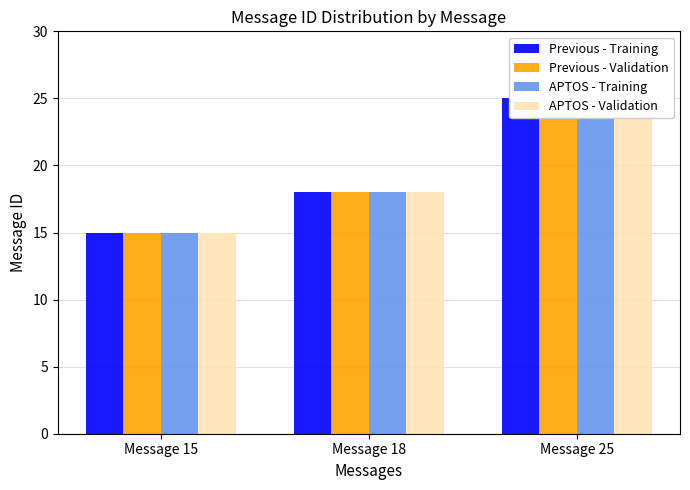

Where is APTOS - Training nearest to the value 20?

Message 18